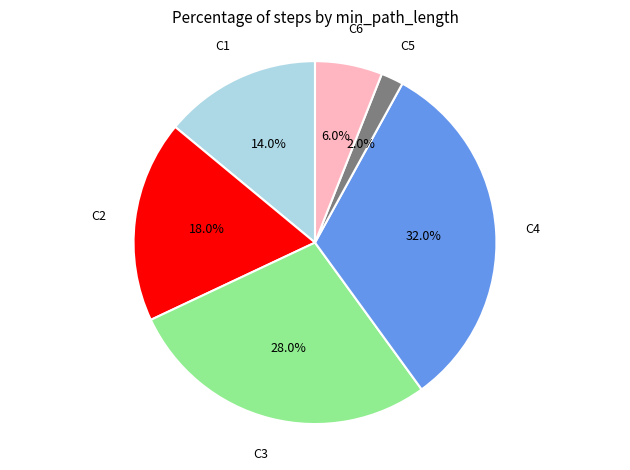

Is there any slice that represents more than half of the pie?

No